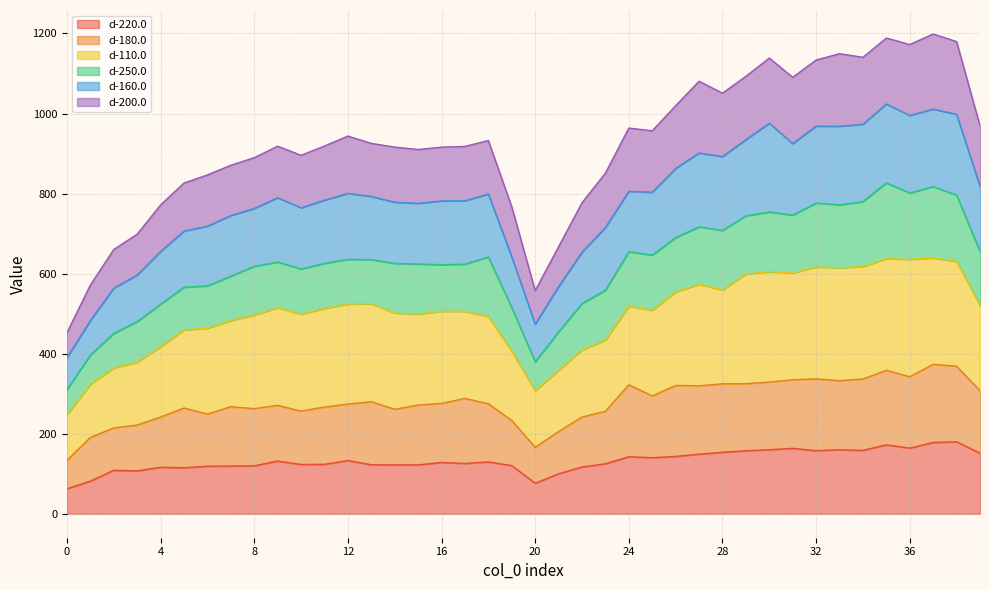

What is the total value across all series at 24?

963.7